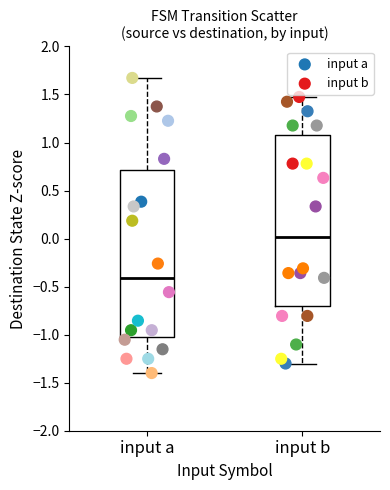

Which series has the largest Y range (max minus min)?

input a